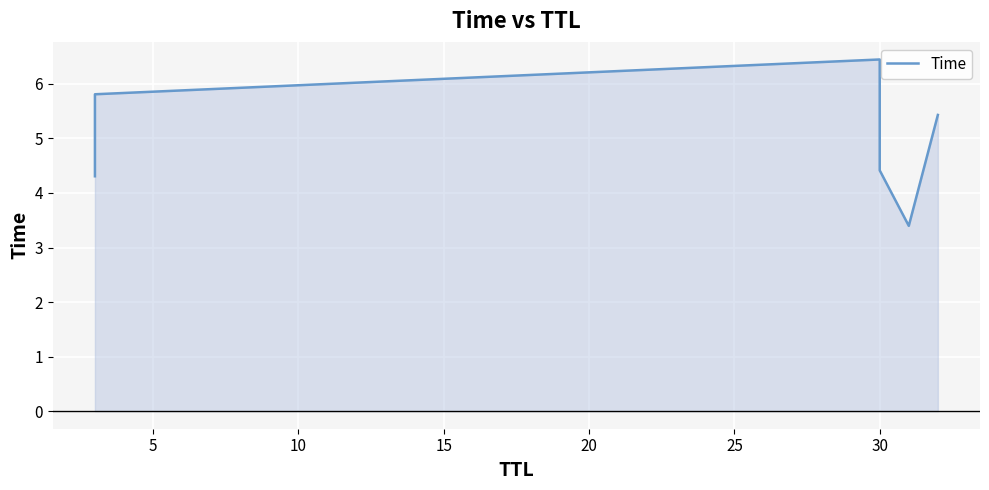

What is the value of the 3rd point from the left?

6.4